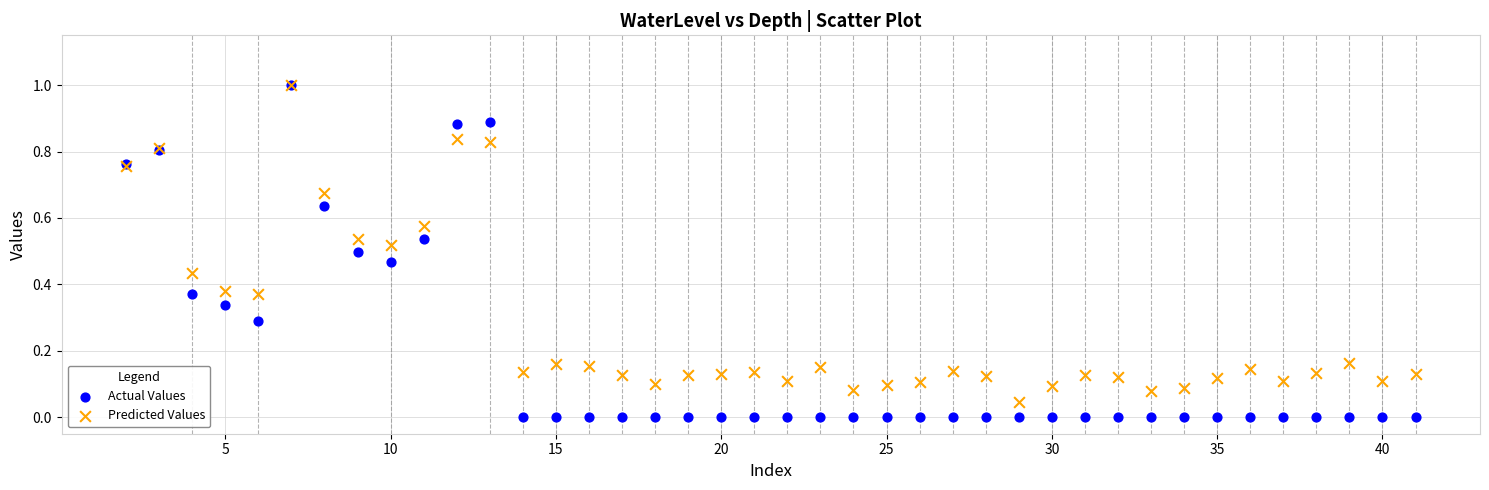

Which series has the largest Y range (max minus min)?

Actual Values